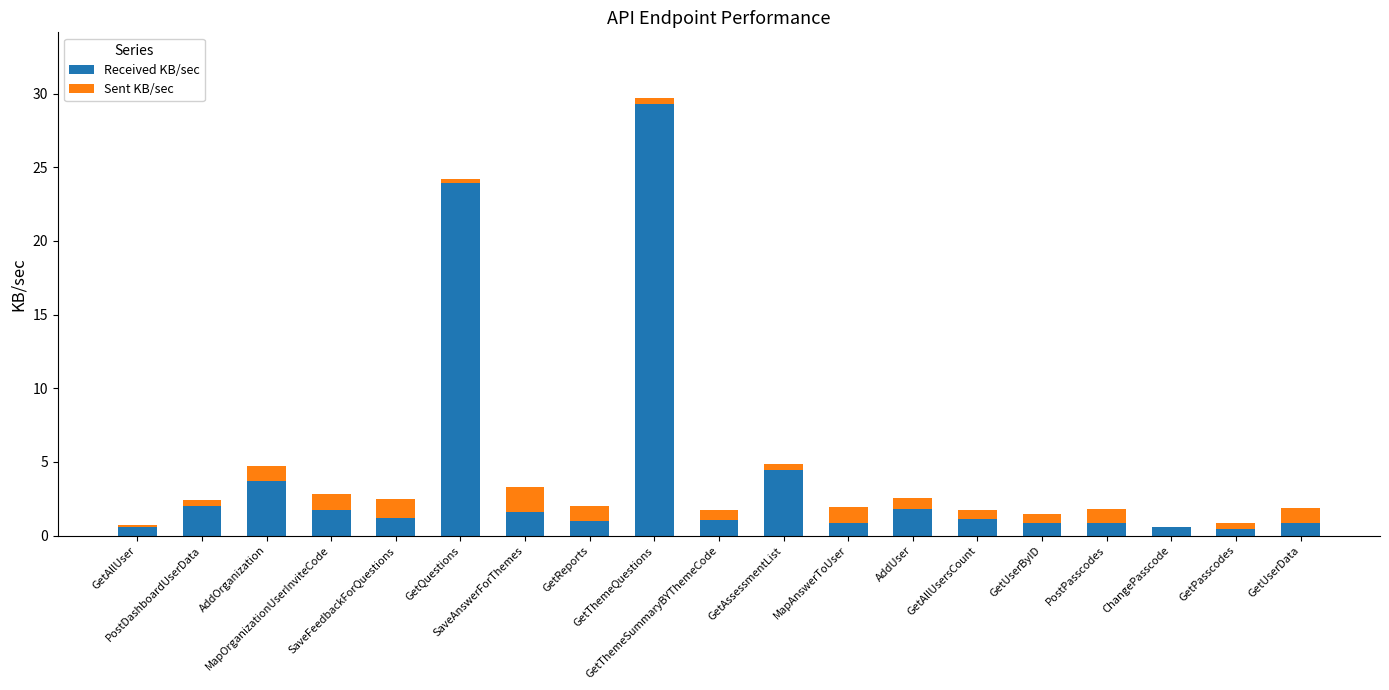

What is the sum of all Received KB/sec values?

77.8